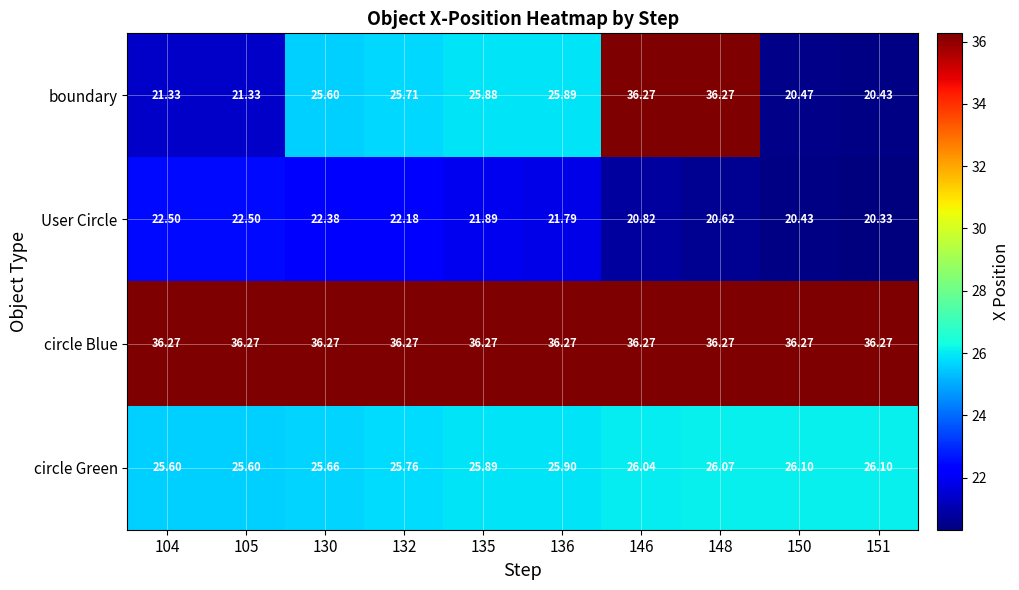

What is the greatest value displayed?

36.3